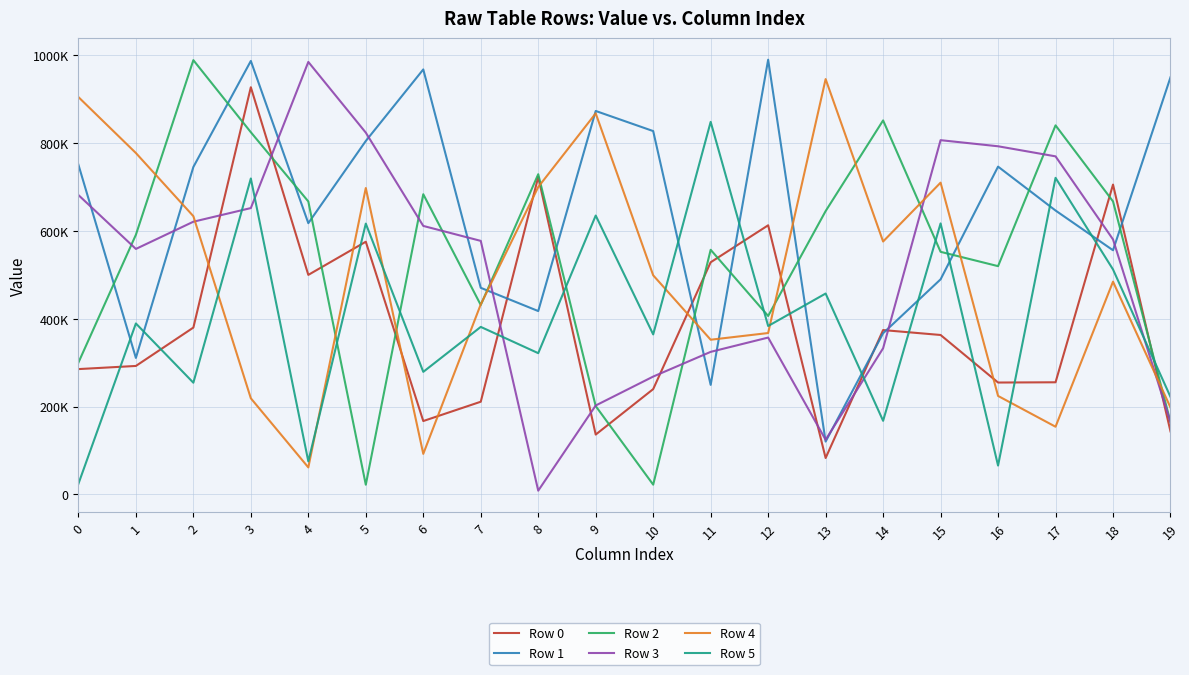

Reading left to right, what are all the values shown in this chart?

Row 0: 285429	292597	379998	927500	500046	575577	167107	211099	723046	136273	239826	528787	613013	82871	374337	363132	254818	255394	705761	143496
Row 1: 751129	310886	745829	987427	617849	805086	968099	470581	417652	873459	827667	249436	990198	120327	367087	489898	746683	646682	556137	950256
Row 2: 300201	591384	989239	825031	667319	22016	683772	431495	729374	201134	22156	557219	406473	645383	851947	552587	519945	840681	667460	164923
Row 3: 681988	559174	621176	652259	985188	824109	611574	577520	8481	202521	268400	324688	357269	124460	332864	806942	793036	770079	580834	164649
Row 4: 905170	777696	633788	218913	61438	697941	92310	432822	700219	868019	499081	352348	367592	946079	576078	710139	224287	154149	484618	197925
Row 5: 24050	389381	254424	719670	75254	616864	279128	381553	321709	635225	364443	848647	383588	457556	167605	617298	65653	721124	512413	222035